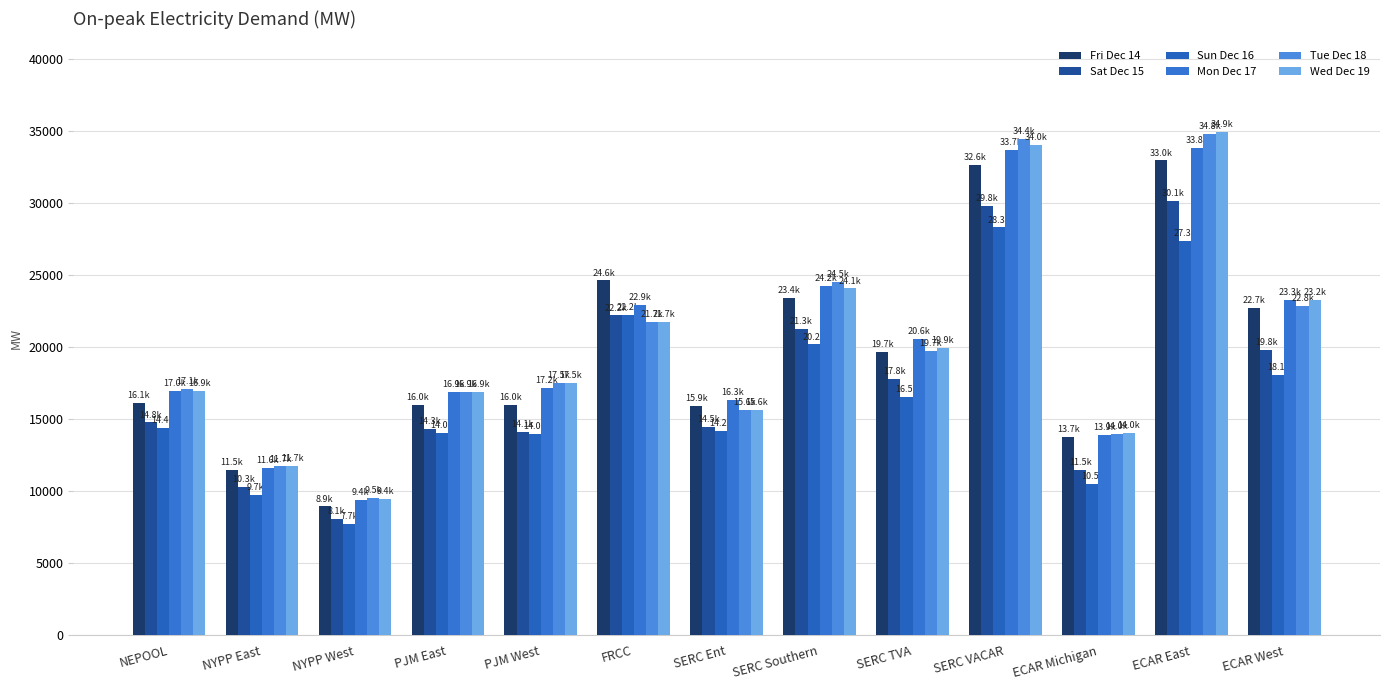

The Sun Dec 16 series shows 24058.0 at SERC TVA. True or false?

False